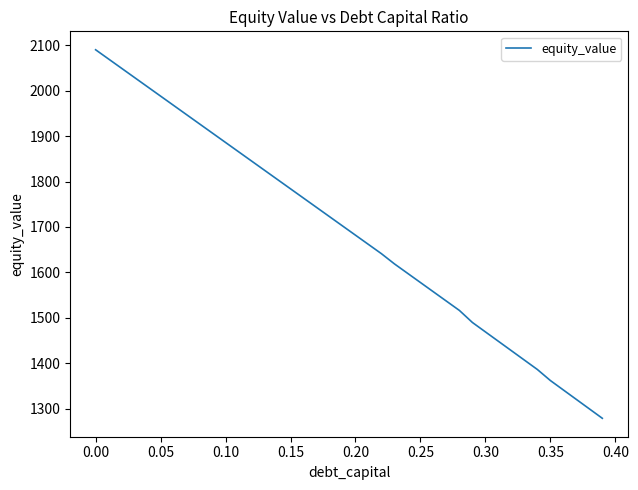

Count the number of categories in the chart.

40